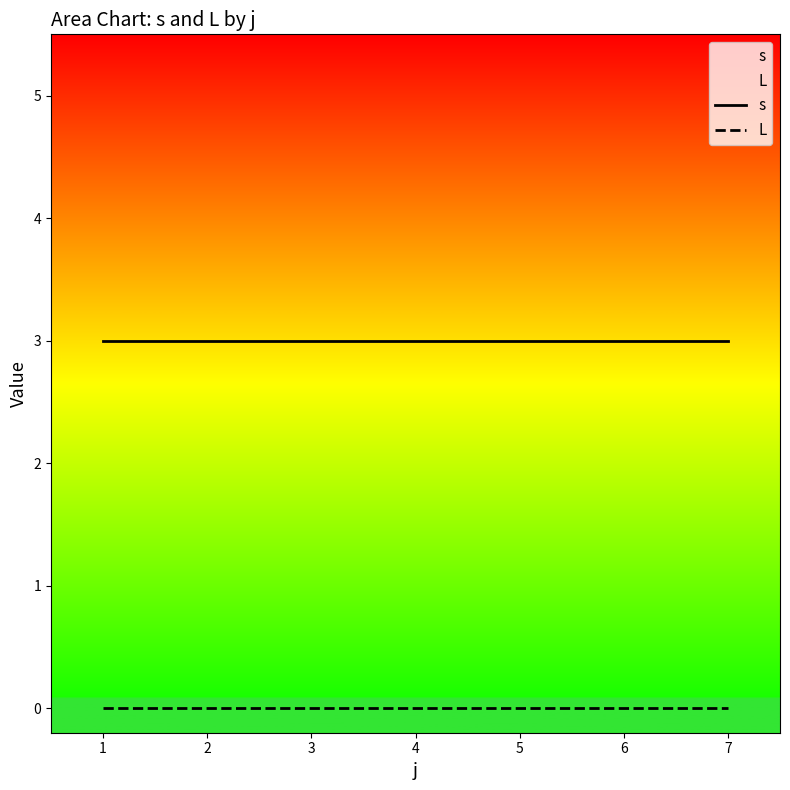

What is the value of the s point at the 5th from the left?

3